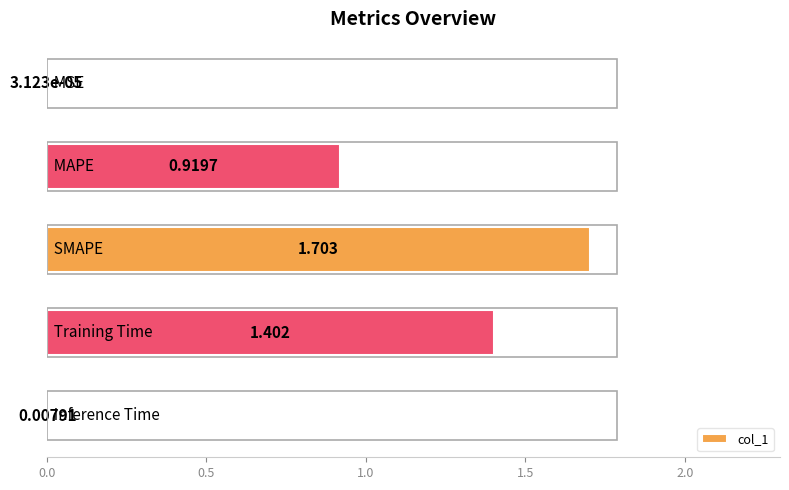

Are the bars horizontal?

Yes